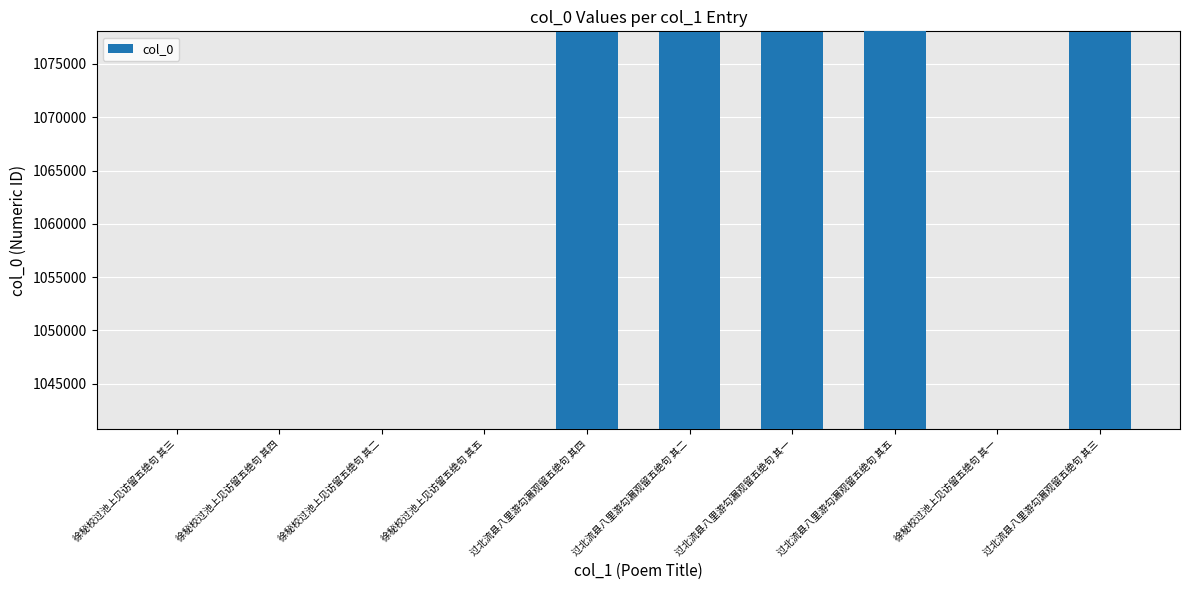

What is the change in value from 徐秘校过池上见访留五绝句 其五 to 过北流县八里游勾漏观留五绝句 其四?

+37259